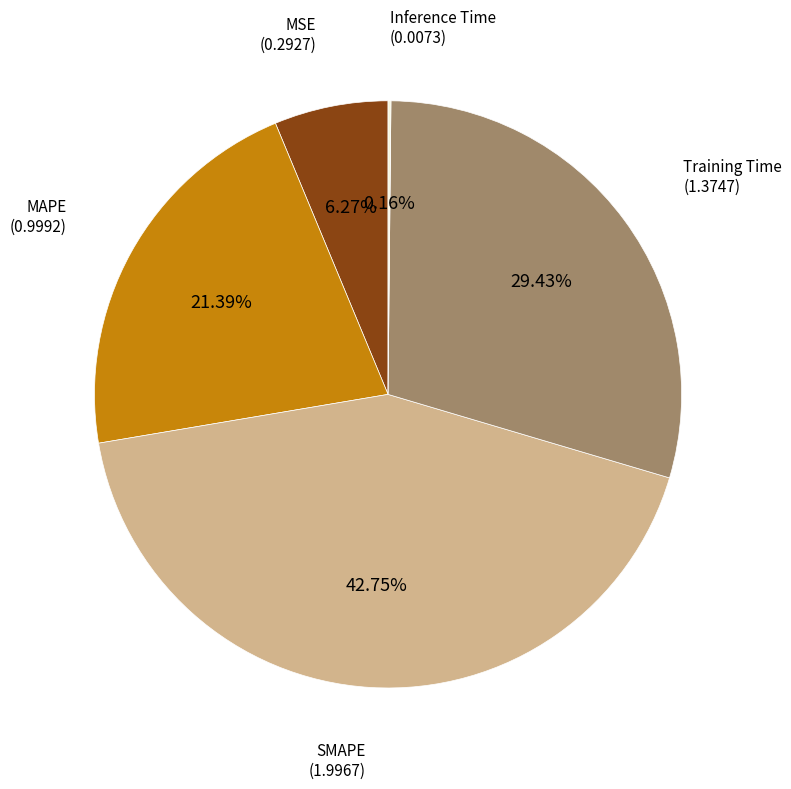

Is there a majority slice in this chart?

No